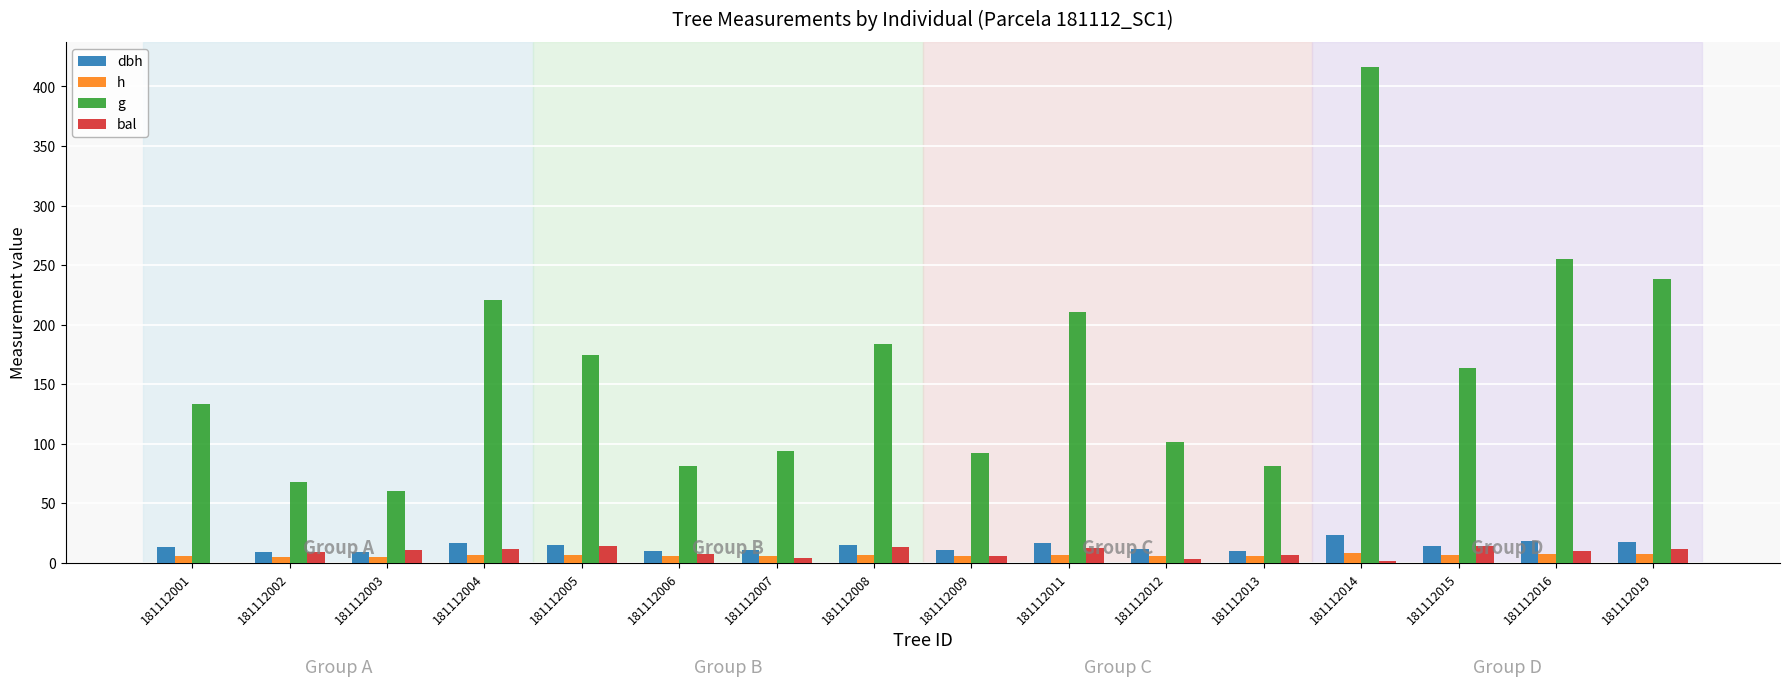

What is the sum of all g values?

2572.2